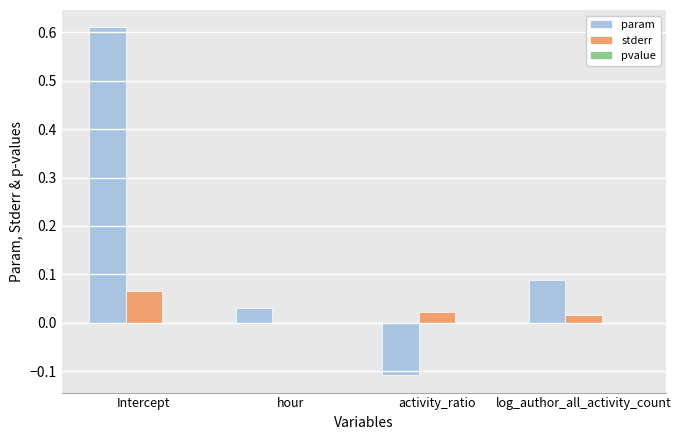

True or false: stderr has a value of 0.0 at activity_ratio.

True